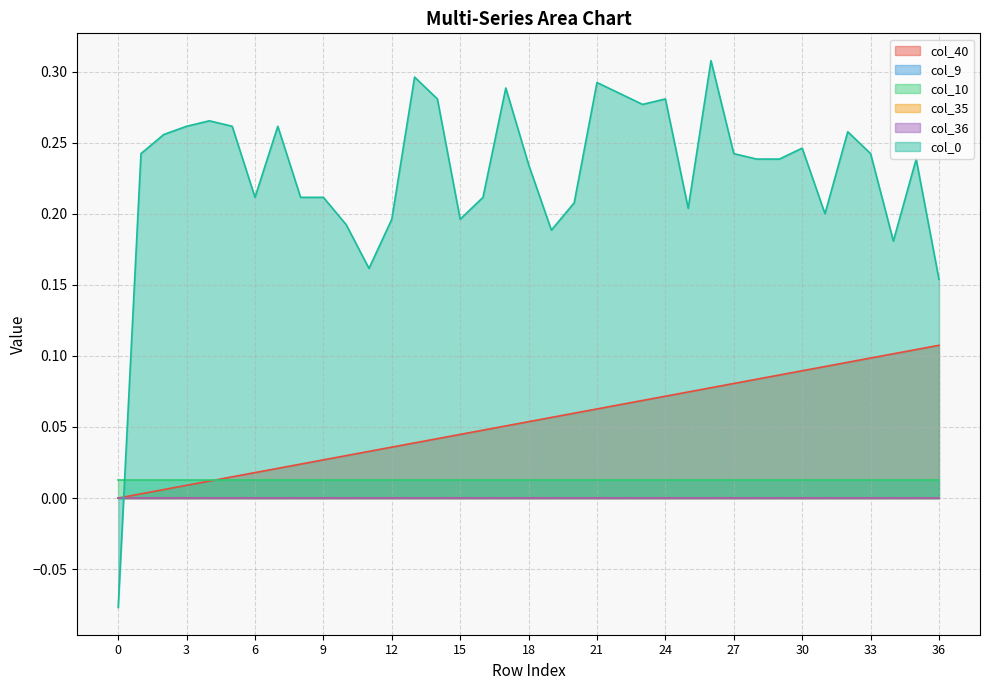

What is the difference between the col_40 values at 19 and 2?

0.1